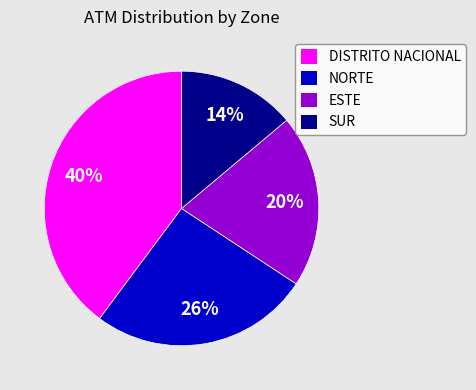

Is the sum of DISTRITO NACIONAL and SUR greater than half?

Yes